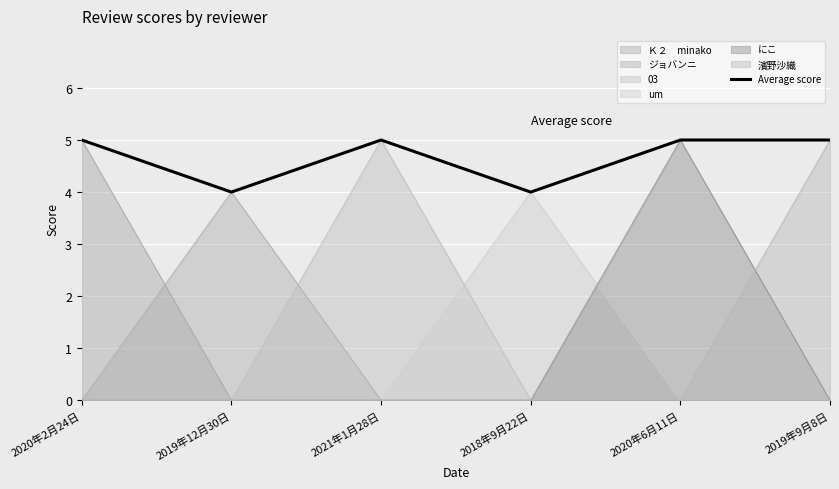

What is the sum of the values at 2019年9月8日 and 2019年12月30日?

9